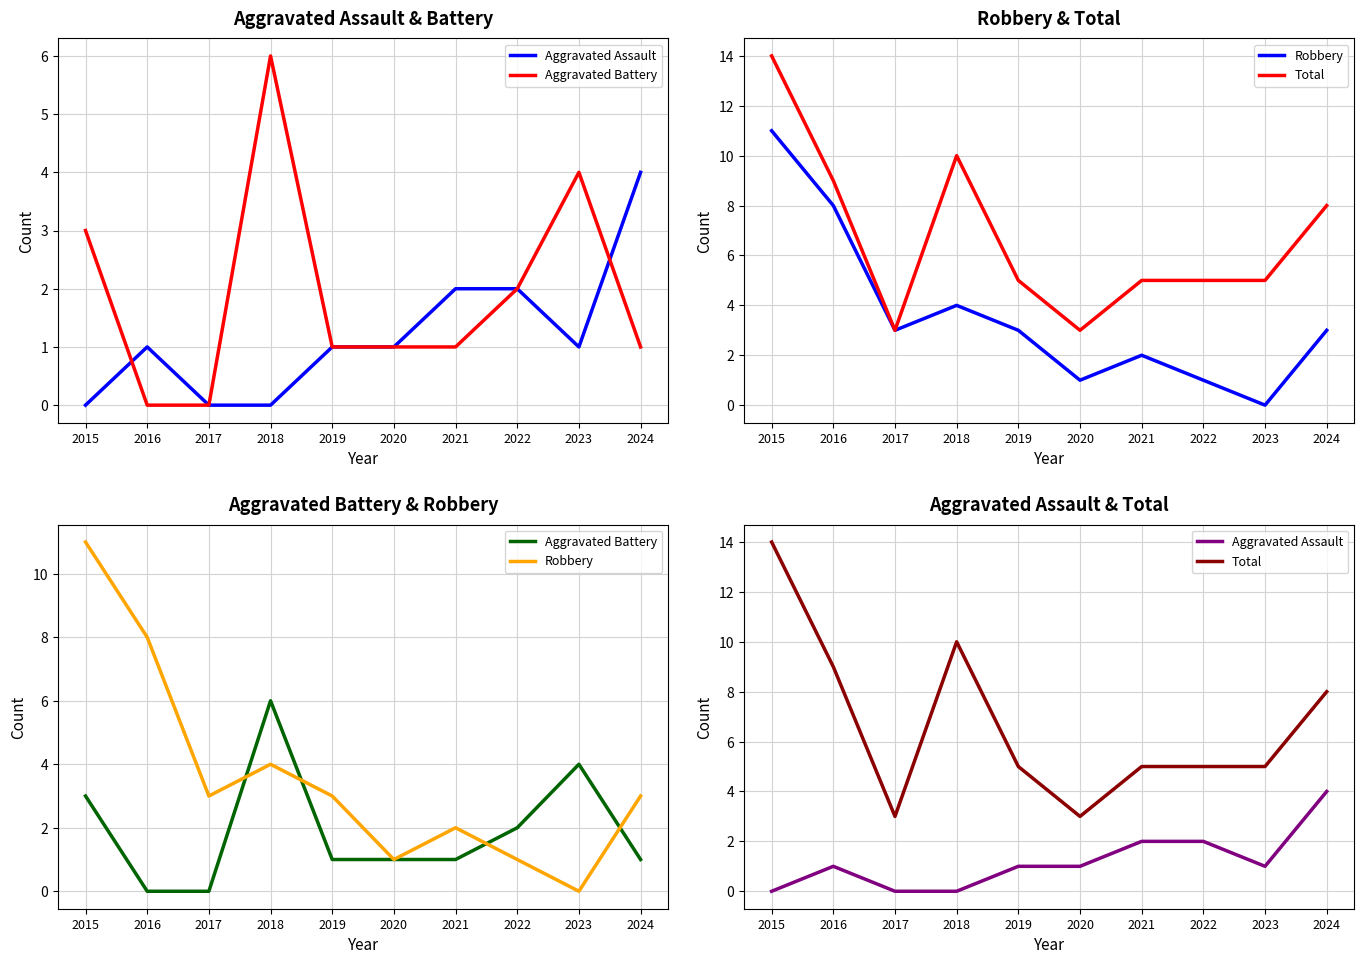

True or false: Robbery and Aggravated Assault cross at least once.

False